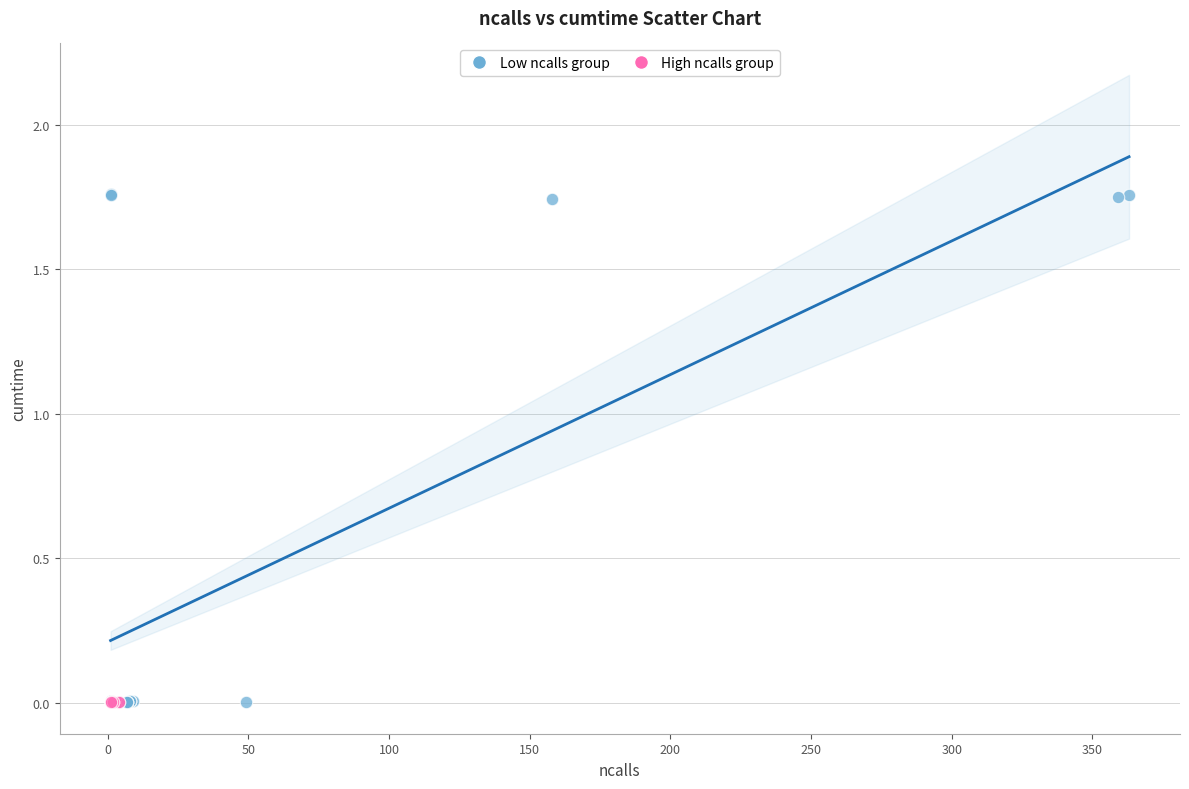

Which series has the largest Y range (max minus min)?

Low ncalls group